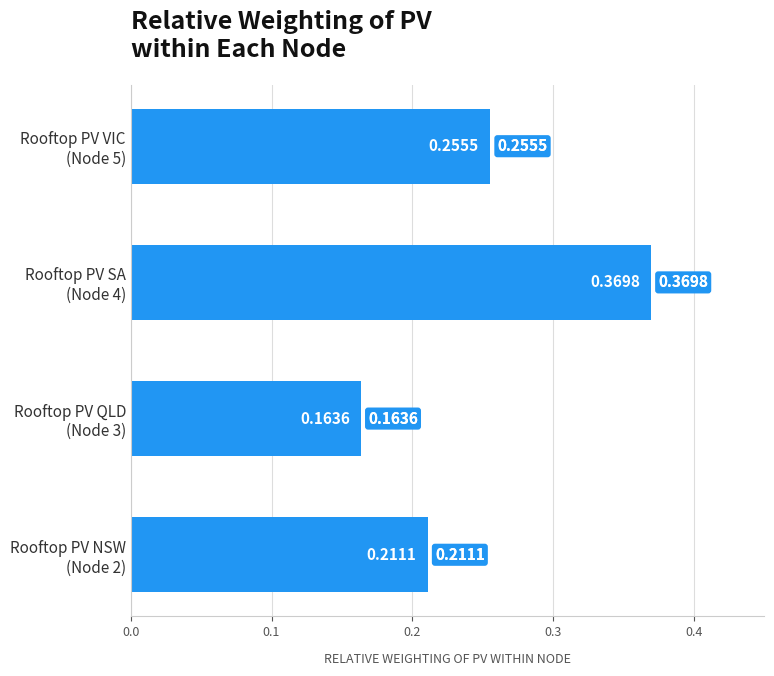

What is the sum of all values?

1.0